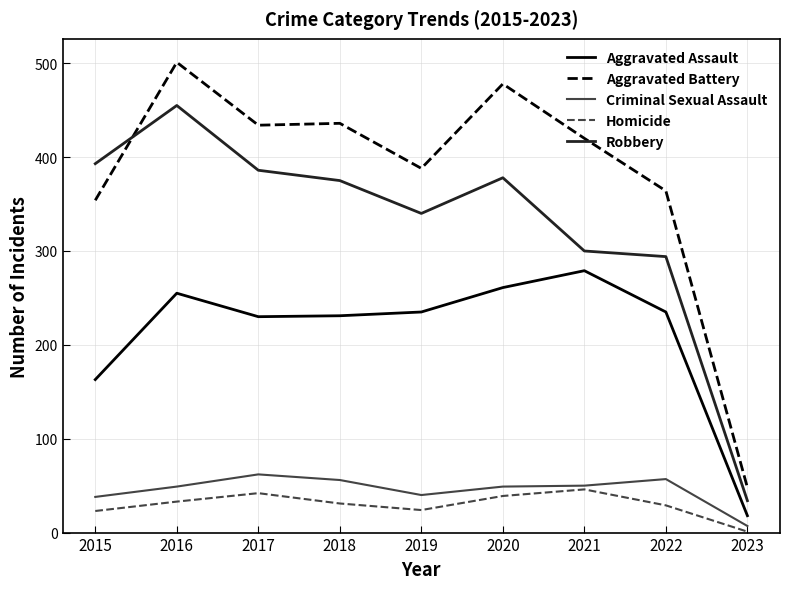

True or false: Aggravated Assault and Aggravated Battery intersect in this chart.

False